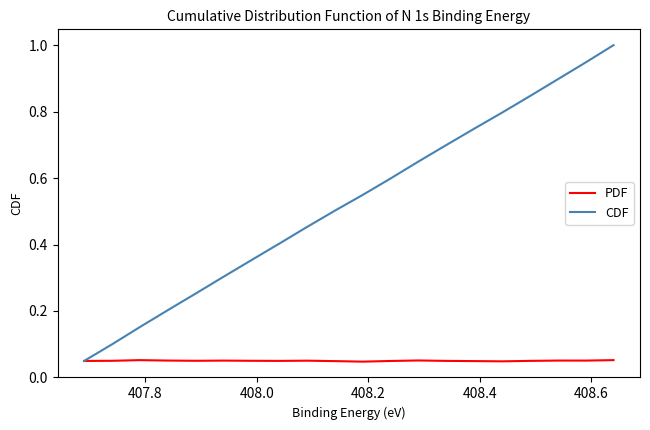

Which series has the largest range (max minus min)?

CDF